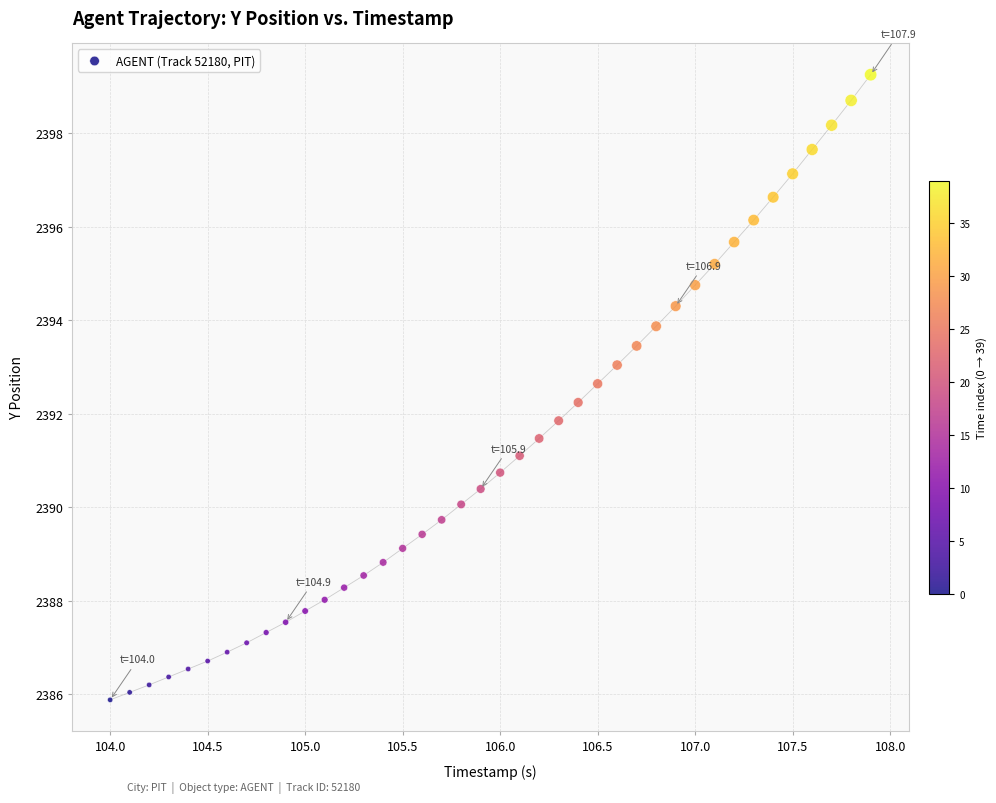

What is the range of X values (max minus min)?

3.9